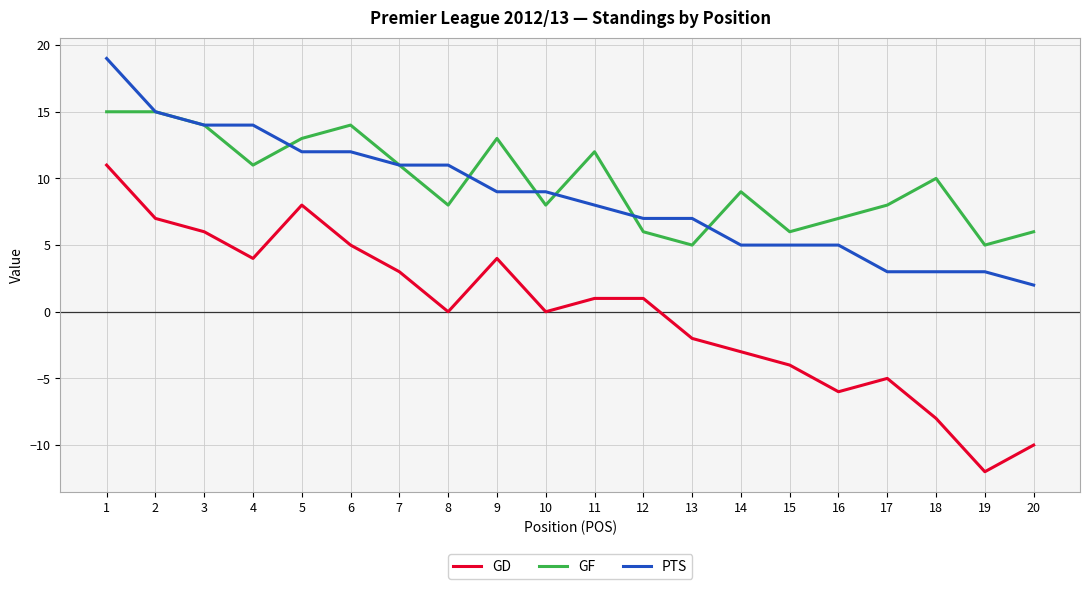

What is the greatest value displayed?

19